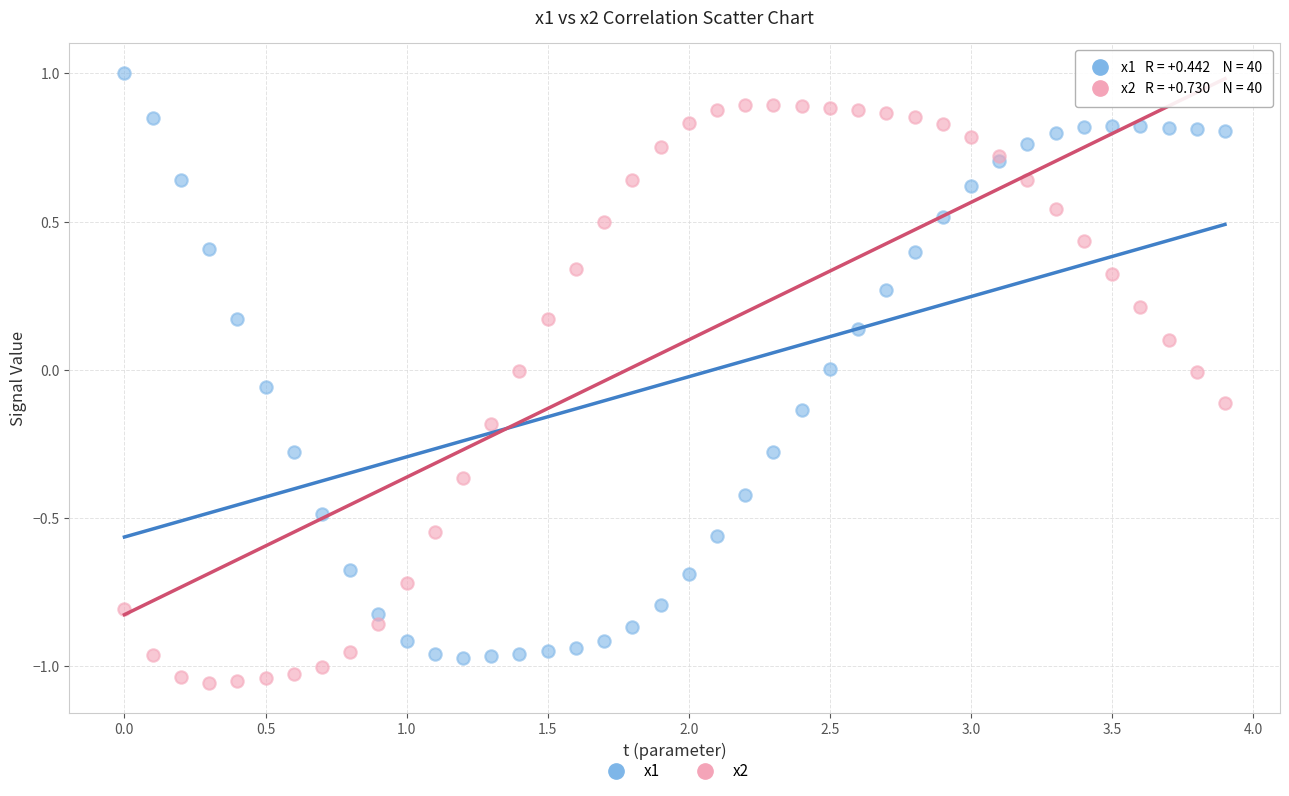

What is the X range (max minus min) for the scatter plot?

3.9